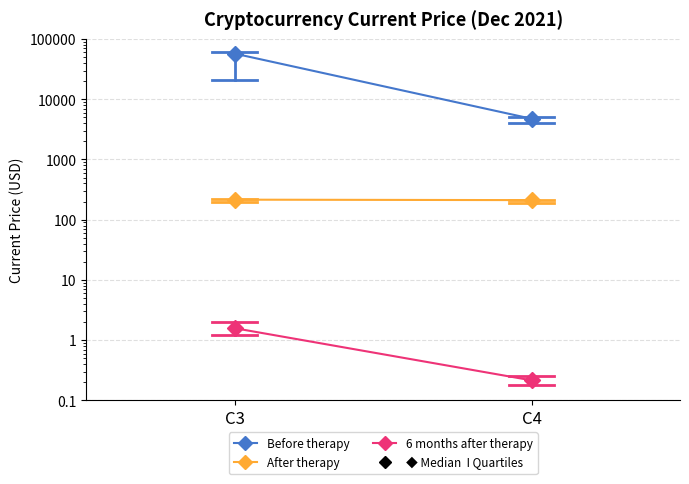

Between C3 and C4, which series saw the biggest shift?

Before therapy